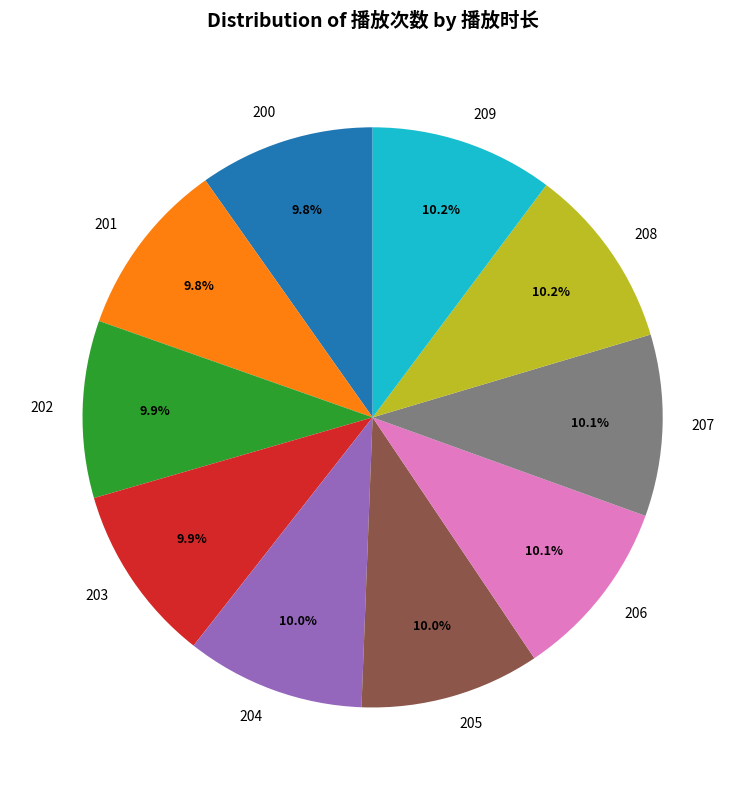

To the nearest percent, what is the combined percentage of 208 and 203?

20%